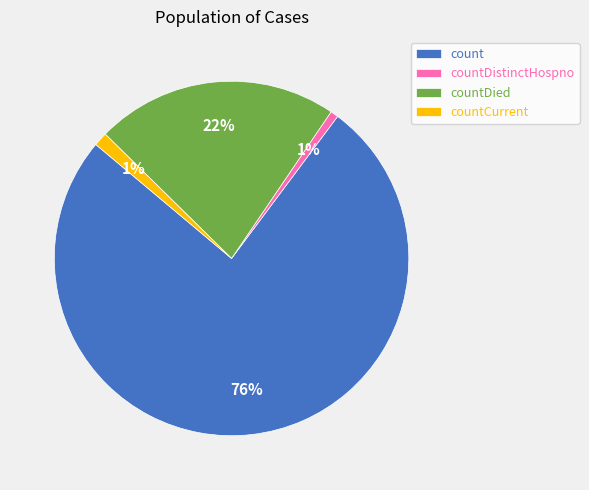

To the nearest percent, what is the combined percentage of countCurrent and countDied?

23%